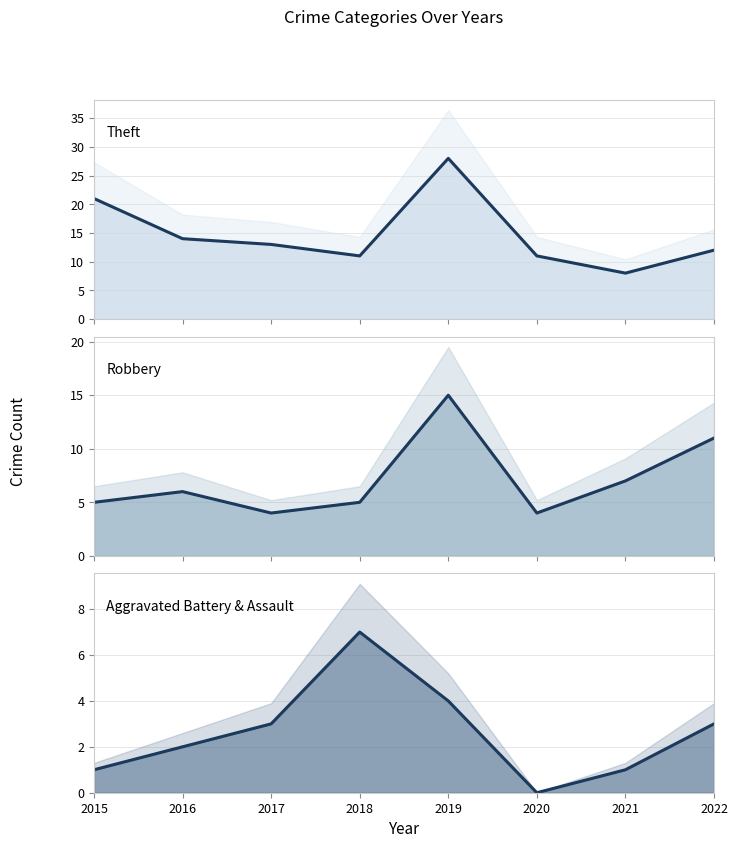

Reading left to right, what are all the values shown in this chart?

Theft: 21	14	13	11	28	11	8	12
Robbery: 5	6	4	5	15	4	7	11
Agg. Battery & Assault: 1	2	3	7	4	0	1	3